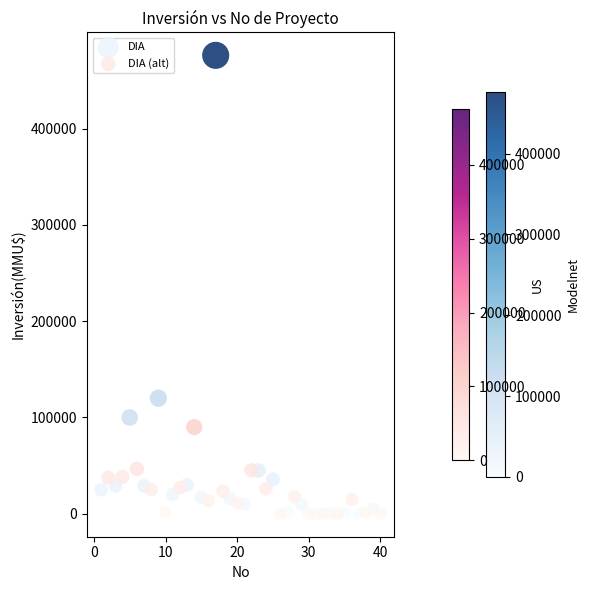

Which series reaches the maximum Y coordinate?

DIA